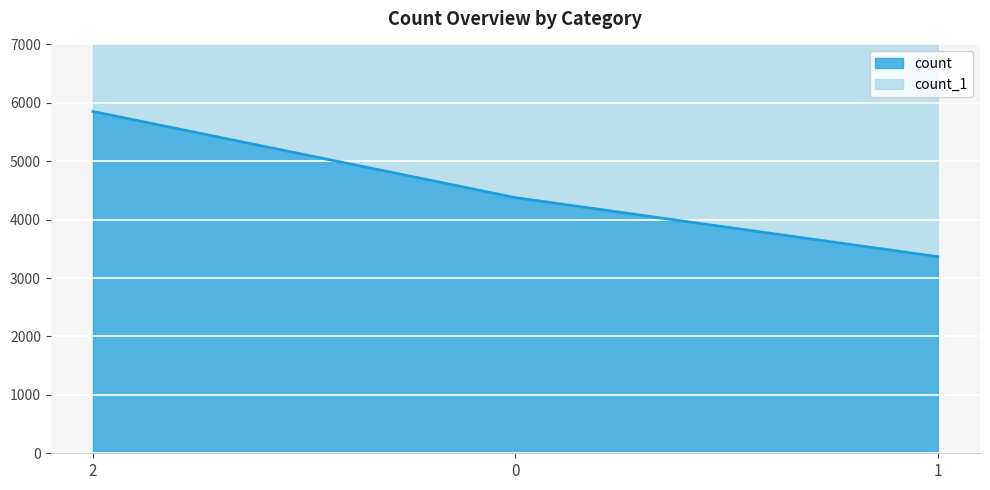

What is the difference between the maximum and second lowest values?

1475